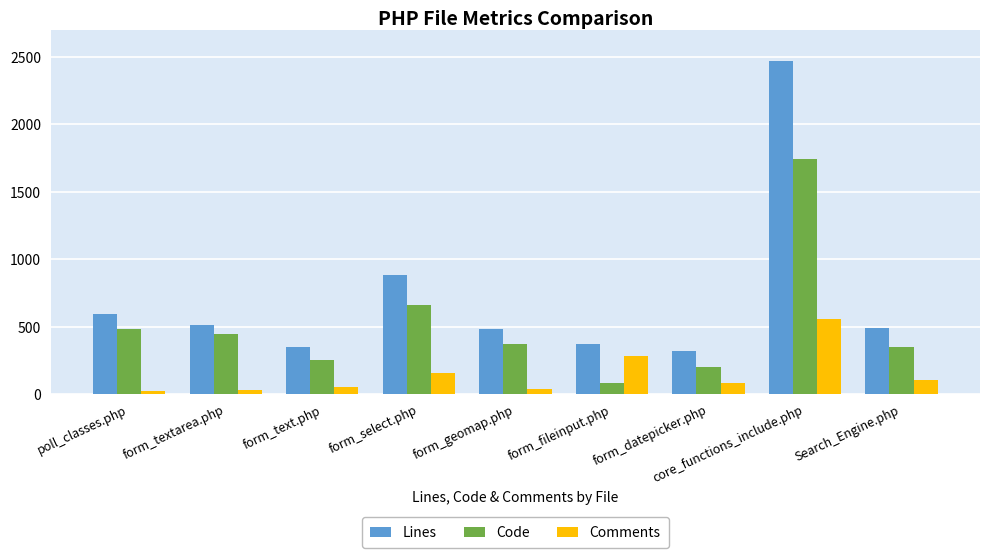

What is the maximum value for Comments?

553